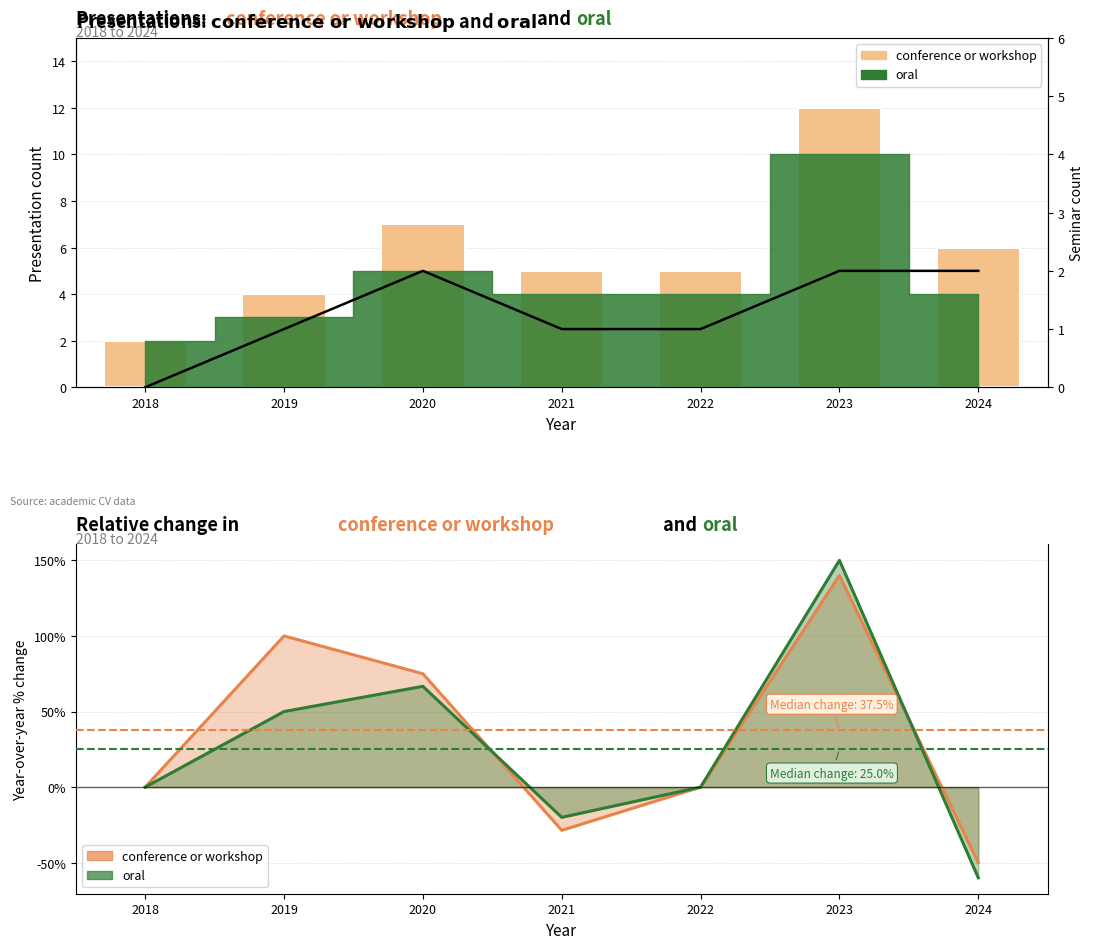

Which label corresponds to the largest value in the chart?

2023